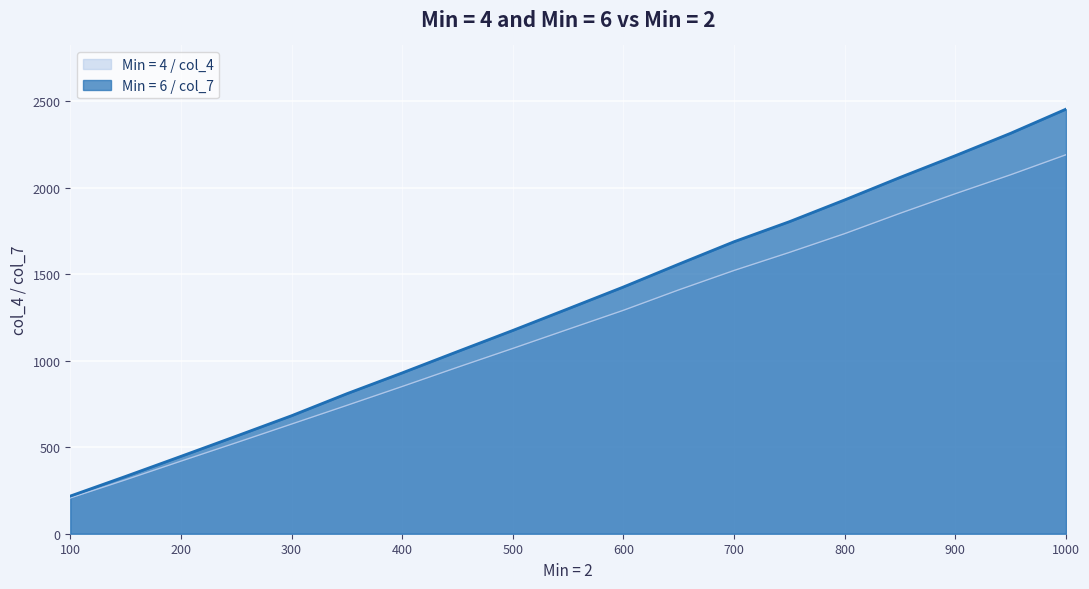

Which label corresponds to the largest value in the chart?

1000